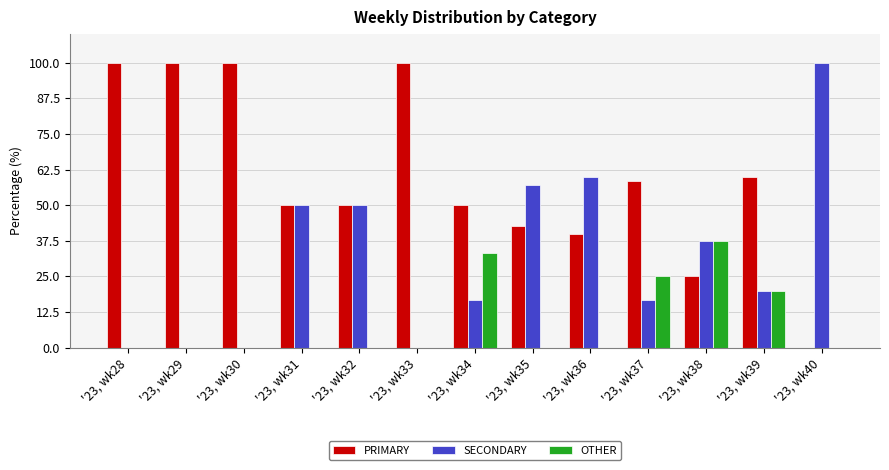

Between '23, wk37 and '23, wk40, which series saw the biggest shift?

SECONDARY